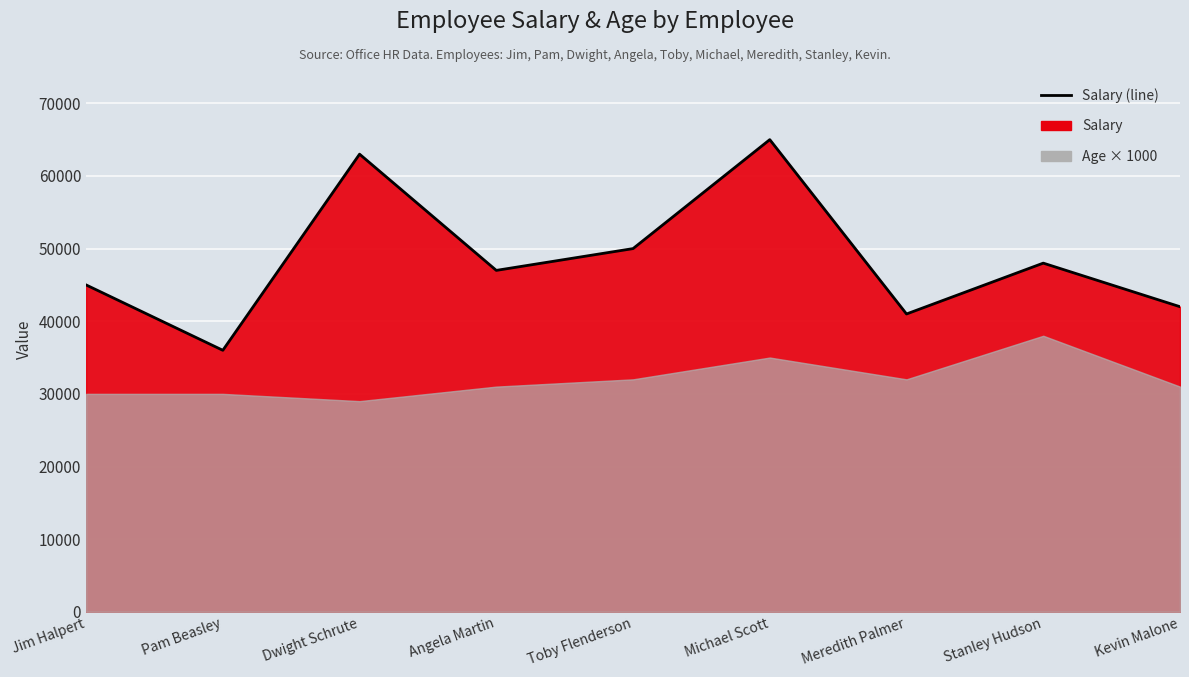

What is the label of the 1st point from the left?

Jim Halpert